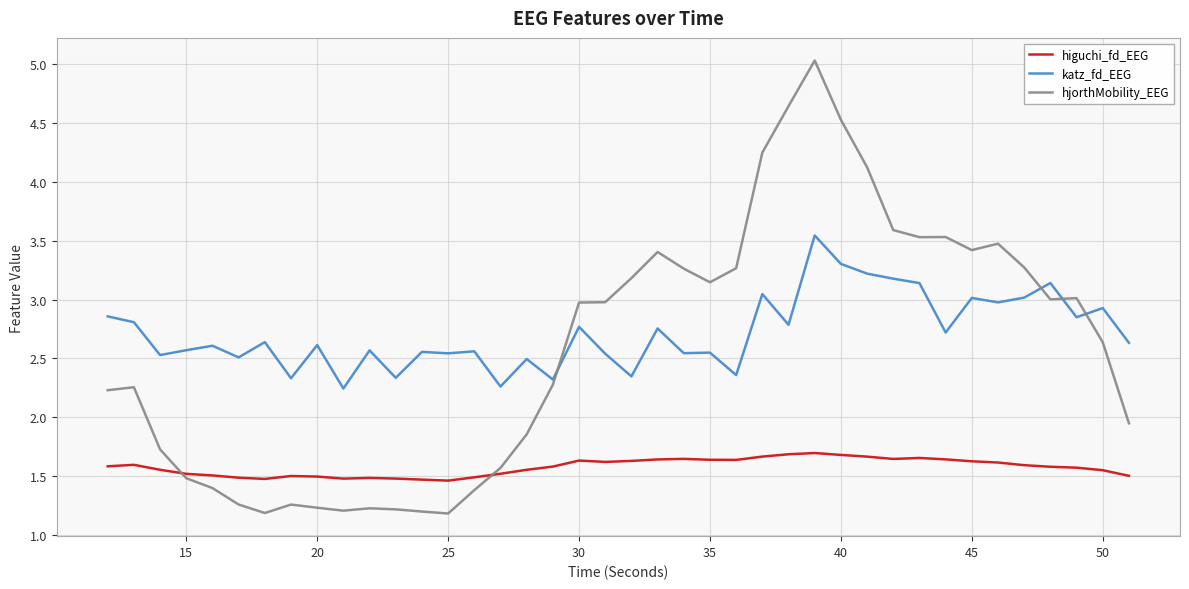

Which series has the largest range (max minus min)?

hjorthMobility_EEG